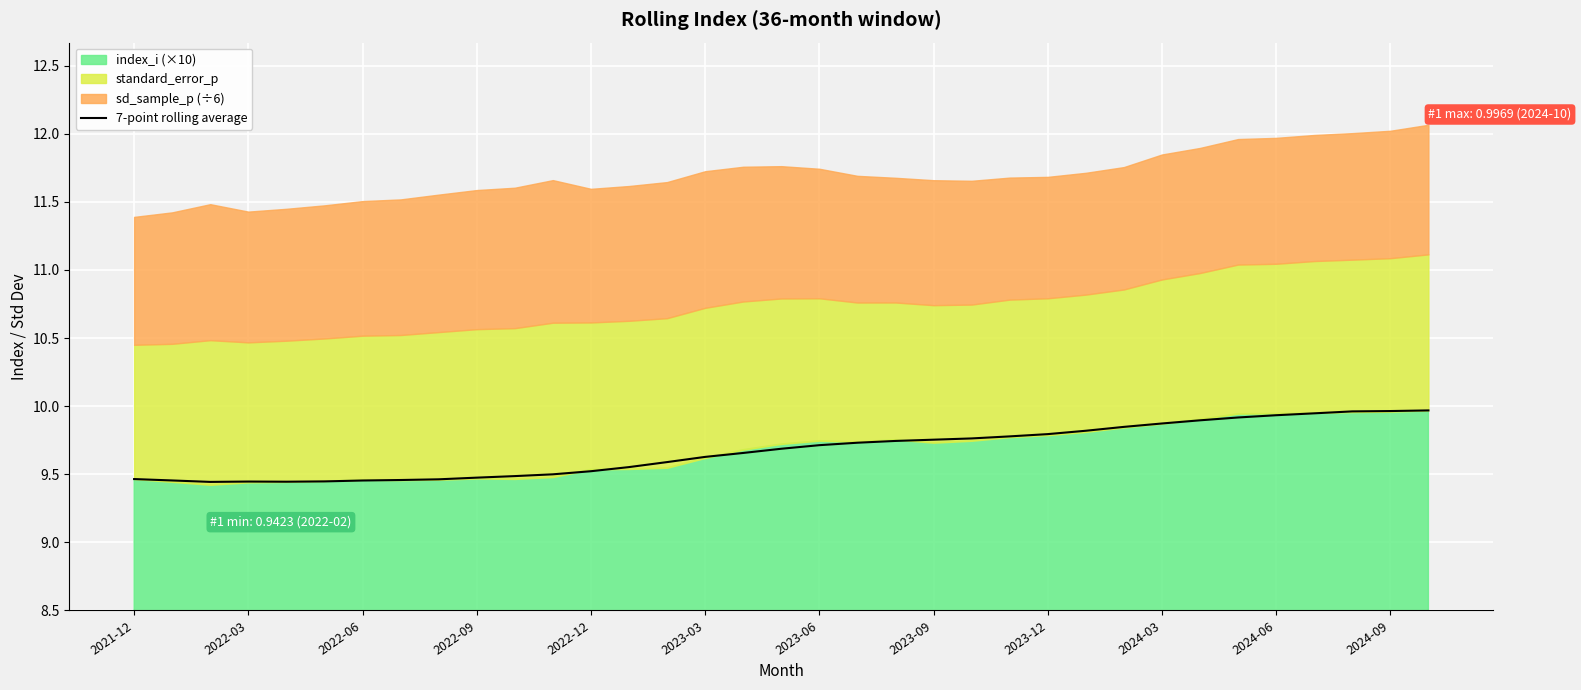

The 7-point rolling average series shows 3.5 at 2023-06. True or false?

False